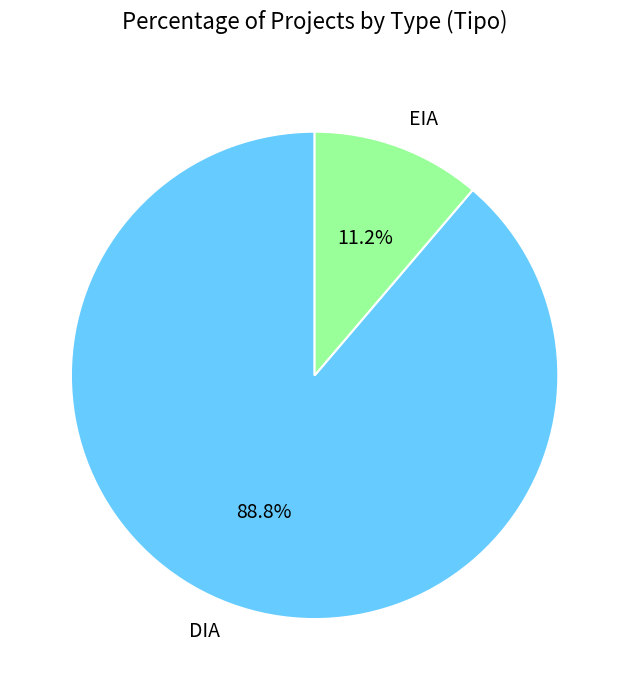

How many segments does this pie chart have?

2